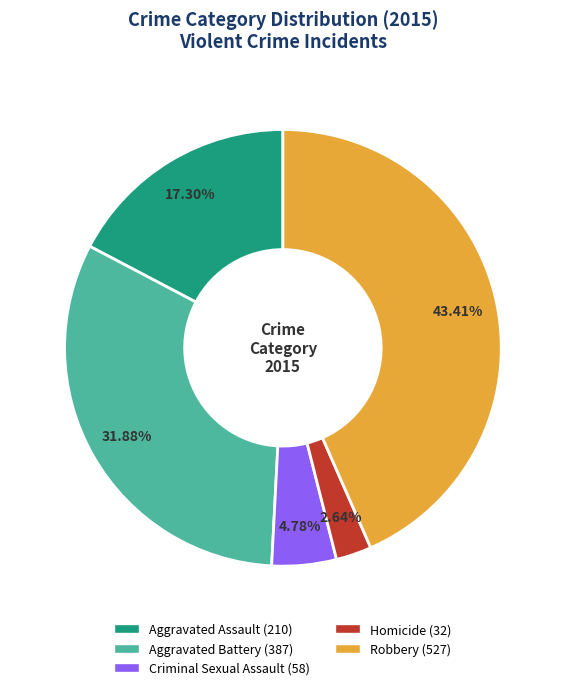

Rank the categories by value from lowest to highest.

Homicide, Criminal Sexual Assault, Aggravated Assault, Aggravated Battery, Robbery